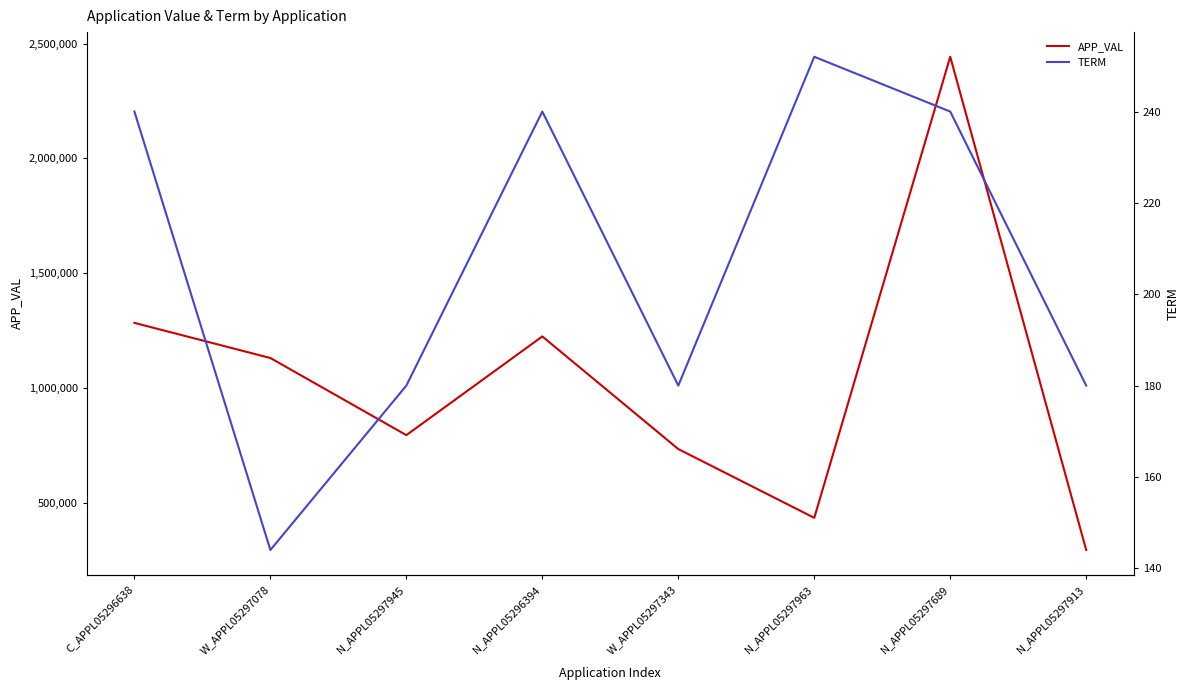

What is the difference between the maximum and minimum values in the APP_VAL series?

2146874